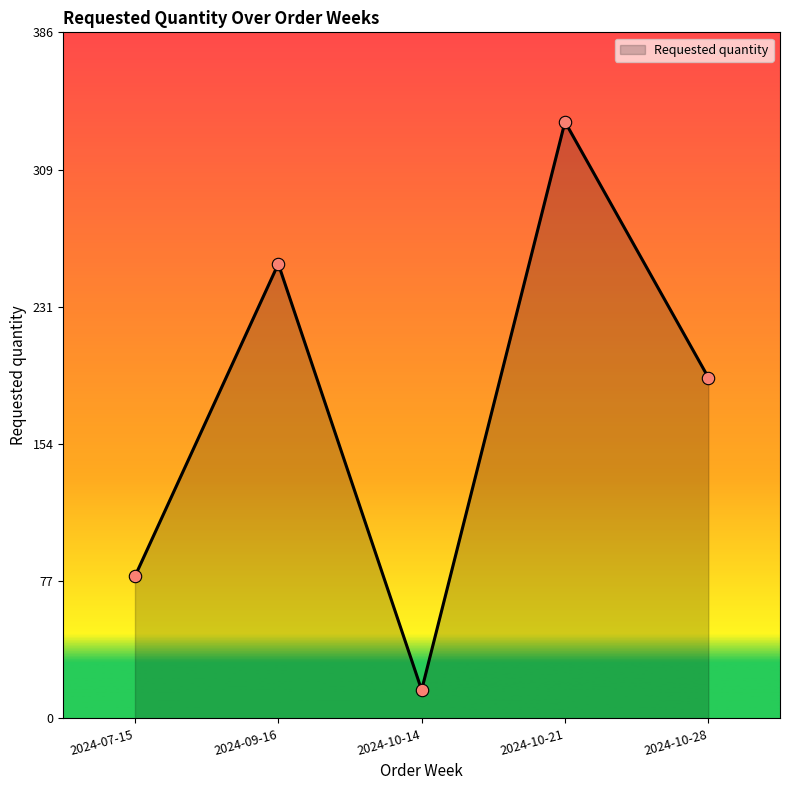

What is the change in value from 2024-10-14 to 2024-10-21?

+320